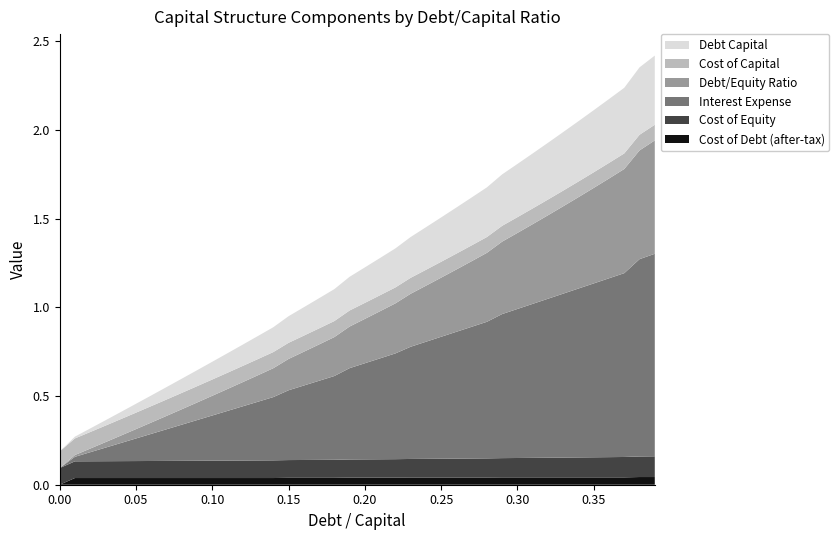

Reading right to left, extract all data points from this chart.

debt_capital: 0.39=0.4	0.38=0.4	0.37=0.4	0.36=0.4	0.35=0.3	0.34=0.3	0.33=0.3	0.32=0.3	0.31=0.3	0.3=0.3	0.29=0.3	0.28=0.3	0.27=0.3	0.26=0.3	0.25=0.2	0.24=0.2	0.23=0.2	0.22=0.2	0.21=0.2	0.2=0.2	0.19=0.2	0.18=0.2	0.17=0.2	0.16=0.2	0.15=0.1	0.14=0.1	0.13=0.1	0.12=0.1	0.11=0.1	0.1=0.1	0.09=0.1	0.08=0.1	0.07=0.1	0.06=0.1	0.05=0.1	0.04=0.0	0.03=0.0	0.02=0.0	0.01=0.0	0.0=0.0
cost_capital: 0.39=0.1	0.38=0.1	0.37=0.1	0.36=0.1	0.35=0.1	0.34=0.1	0.33=0.1	0.32=0.1	0.31=0.1	0.3=0.1	0.29=0.1	0.28=0.1	0.27=0.1	0.26=0.1	0.25=0.1	0.24=0.1	0.23=0.1	0.22=0.1	0.21=0.1	0.2=0.1	0.19=0.1	0.18=0.1	0.17=0.1	0.16=0.1	0.15=0.1	0.14=0.1	0.13=0.1	0.12=0.1	0.11=0.1	0.1=0.1	0.09=0.1	0.08=0.1	0.07=0.1	0.06=0.1	0.05=0.1	0.04=0.1	0.03=0.1	0.02=0.1	0.01=0.1	0.0=0.1
interest_expense: 0.39=1.1	0.38=1.1	0.37=1.0	0.36=1.0	0.35=1.0	0.34=1.0	0.33=0.9	0.32=0.9	0.31=0.9	0.3=0.8	0.29=0.8	0.28=0.8	0.27=0.7	0.26=0.7	0.25=0.7	0.24=0.7	0.23=0.6	0.22=0.6	0.21=0.6	0.2=0.5	0.19=0.5	0.18=0.5	0.17=0.4	0.16=0.4	0.15=0.4	0.14=0.4	0.13=0.3	0.12=0.3	0.11=0.3	0.1=0.3	0.09=0.2	0.08=0.2	0.07=0.2	0.06=0.2	0.05=0.1	0.04=0.1	0.03=0.1	0.02=0.1	0.01=0.0	0.0=0.0
debt_equity: 0.39=0.6	0.38=0.6	0.37=0.6	0.36=0.6	0.35=0.5	0.34=0.5	0.33=0.5	0.32=0.5	0.31=0.4	0.3=0.4	0.29=0.4	0.28=0.4	0.27=0.4	0.26=0.4	0.25=0.3	0.24=0.3	0.23=0.3	0.22=0.3	0.21=0.3	0.2=0.2	0.19=0.2	0.18=0.2	0.17=0.2	0.16=0.2	0.15=0.2	0.14=0.2	0.13=0.1	0.12=0.1	0.11=0.1	0.1=0.1	0.09=0.1	0.08=0.1	0.07=0.1	0.06=0.1	0.05=0.1	0.04=0.0	0.03=0.0	0.02=0.0	0.01=0.0	0.0=0.0
cost_equity: 0.39=0.1	0.38=0.1	0.37=0.1	0.36=0.1	0.35=0.1	0.34=0.1	0.33=0.1	0.32=0.1	0.31=0.1	0.3=0.1	0.29=0.1	0.28=0.1	0.27=0.1	0.26=0.1	0.25=0.1	0.24=0.1	0.23=0.1	0.22=0.1	0.21=0.1	0.2=0.1	0.19=0.1	0.18=0.1	0.17=0.1	0.16=0.1	0.15=0.1	0.14=0.1	0.13=0.1	0.12=0.1	0.11=0.1	0.1=0.1	0.09=0.1	0.08=0.1	0.07=0.1	0.06=0.1	0.05=0.1	0.04=0.1	0.03=0.1	0.02=0.1	0.01=0.1	0.0=0.1
cost_debt_after_tax: 0.39=0.0	0.38=0.0	0.37=0.0	0.36=0.0	0.35=0.0	0.34=0.0	0.33=0.0	0.32=0.0	0.31=0.0	0.3=0.0	0.29=0.0	0.28=0.0	0.27=0.0	0.26=0.0	0.25=0.0	0.24=0.0	0.23=0.0	0.22=0.0	0.21=0.0	0.2=0.0	0.19=0.0	0.18=0.0	0.17=0.0	0.16=0.0	0.15=0.0	0.14=0.0	0.13=0.0	0.12=0.0	0.11=0.0	0.1=0.0	0.09=0.0	0.08=0.0	0.07=0.0	0.06=0.0	0.05=0.0	0.04=0.0	0.03=0.0	0.02=0.0	0.01=0.0	0.0=0.0